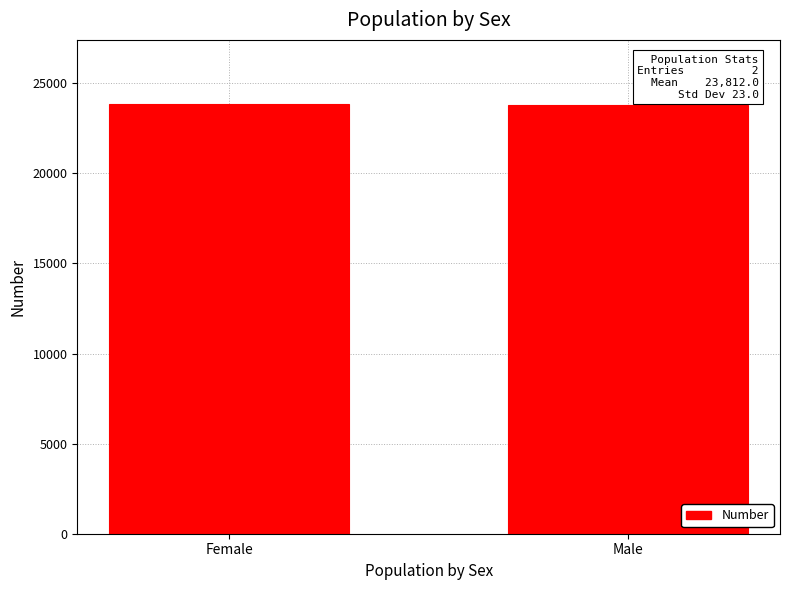

What is the difference between the values at Male and Female?

46